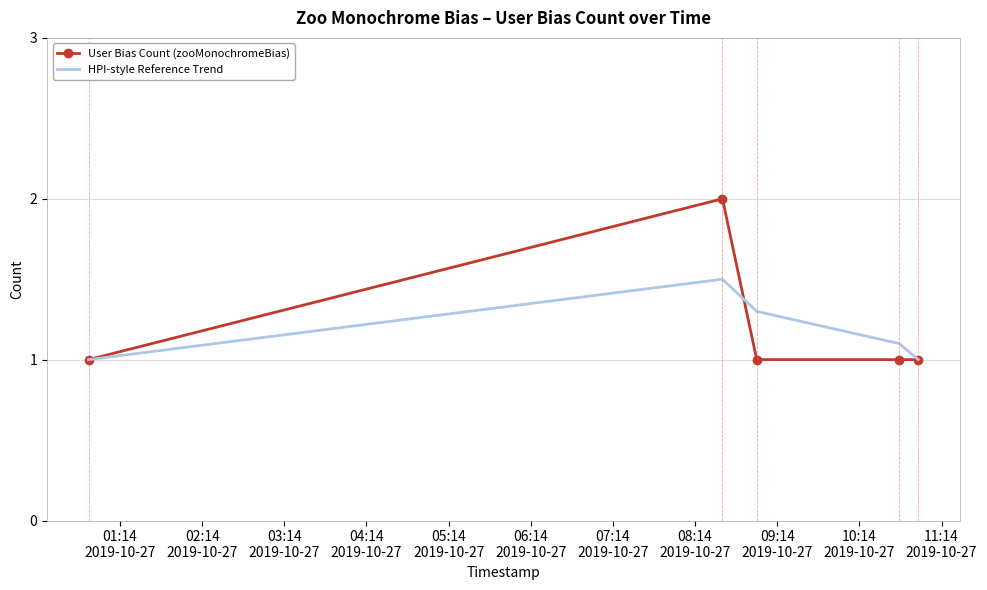

Reading right to left, transcribe all the data shown in this chart.

User Bias Count (zooMonochromeBias): 1.0	1.0	1.0	2.0	1.0
HPI-style Reference Trend: 1.0	1.1	1.3	1.5	1.0